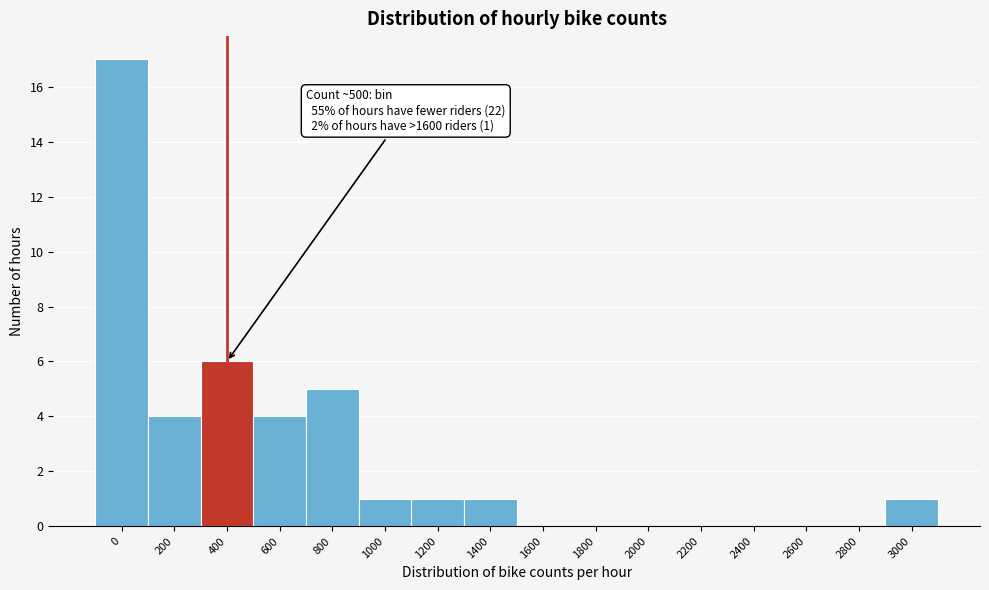

Reading right to left, extract all data points from this chart.

3000=1	2800=0	2600=0	2400=0	2200=0	2000=0	1800=0	1600=0	1400=1	1200=1	1000=1	800=5	600=4	400=6	200=4	0=17